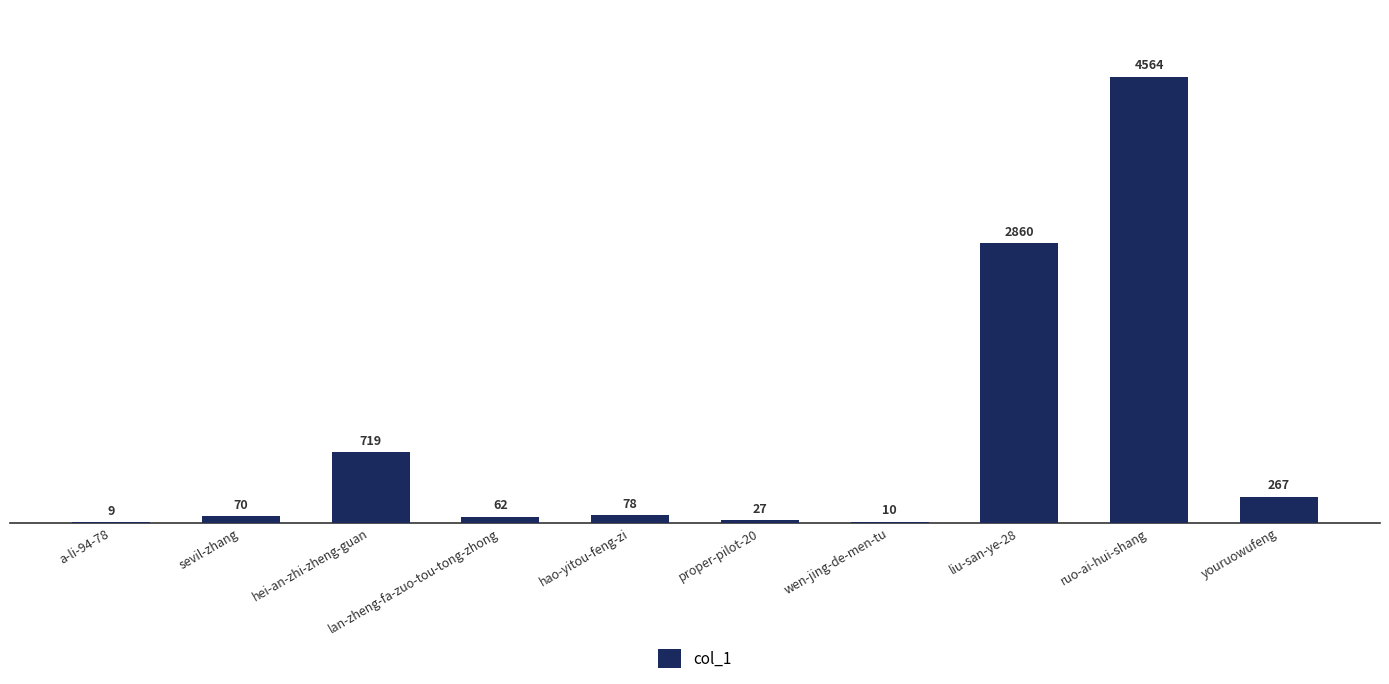

What is the sum of all values?

8666